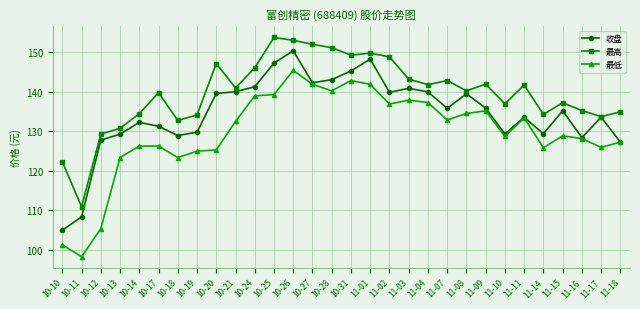

Which series has the widest spread of values?

最低